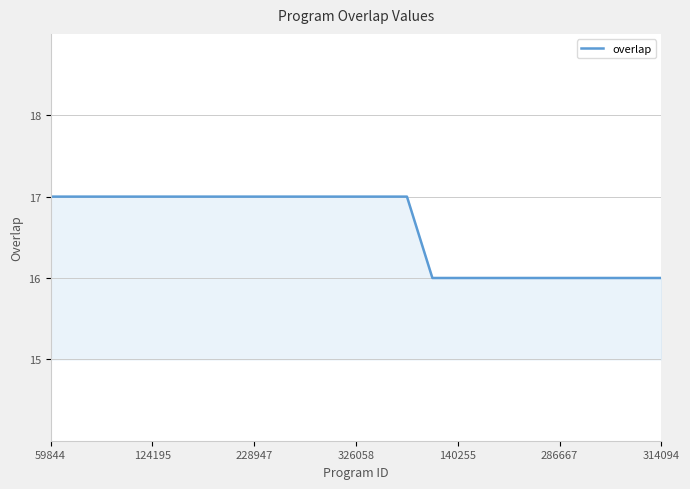

What is the greatest value displayed?

17